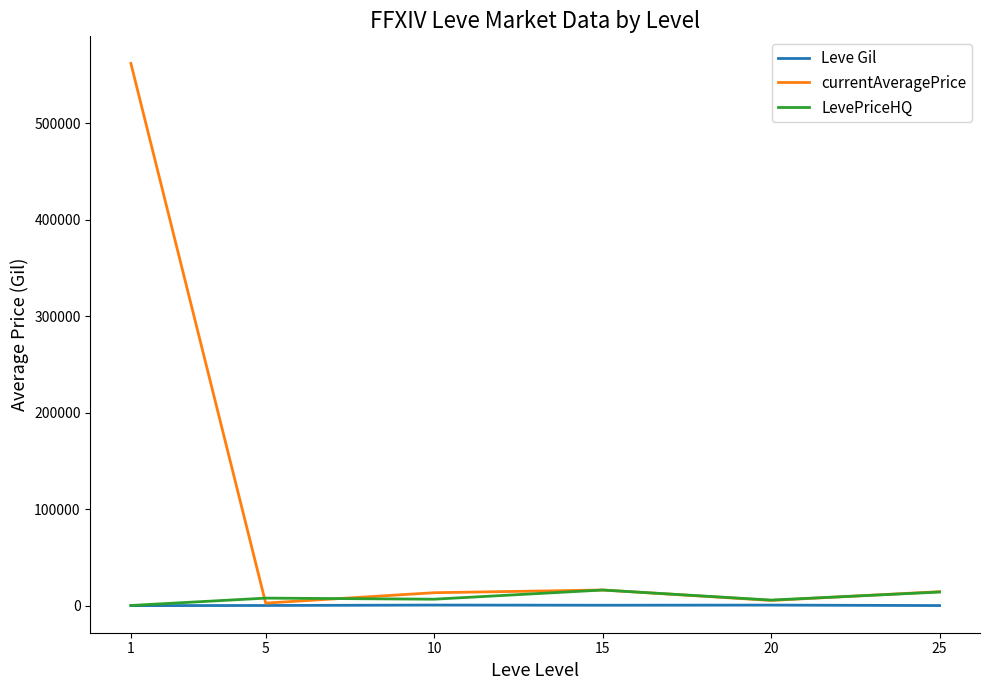

Which series has the largest range (max minus min)?

currentAveragePrice